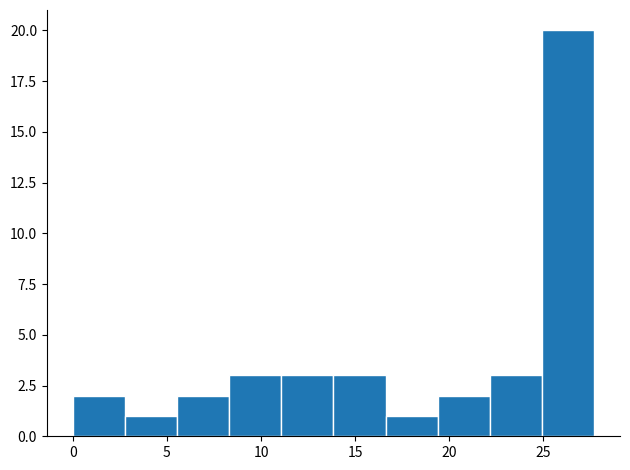

Reading left to right, list every bar in this chart as the range it spans on the x-axis followed by its height. Neither the bar edges nor the heights are printed on the chart, so give them approximately, as read against the axes.

0.0 to 3.0: 2
3.0 to 5.5: 1
5.5 to 8.5: 2
8.5 to 11.0: 3
11.0 to 14.0: 3
14.0 to 16.5: 3
16.5 to 19.5: 1
19.5 to 22.0: 2
22.0 to 25.0: 3
25.0 to 27.5: 20